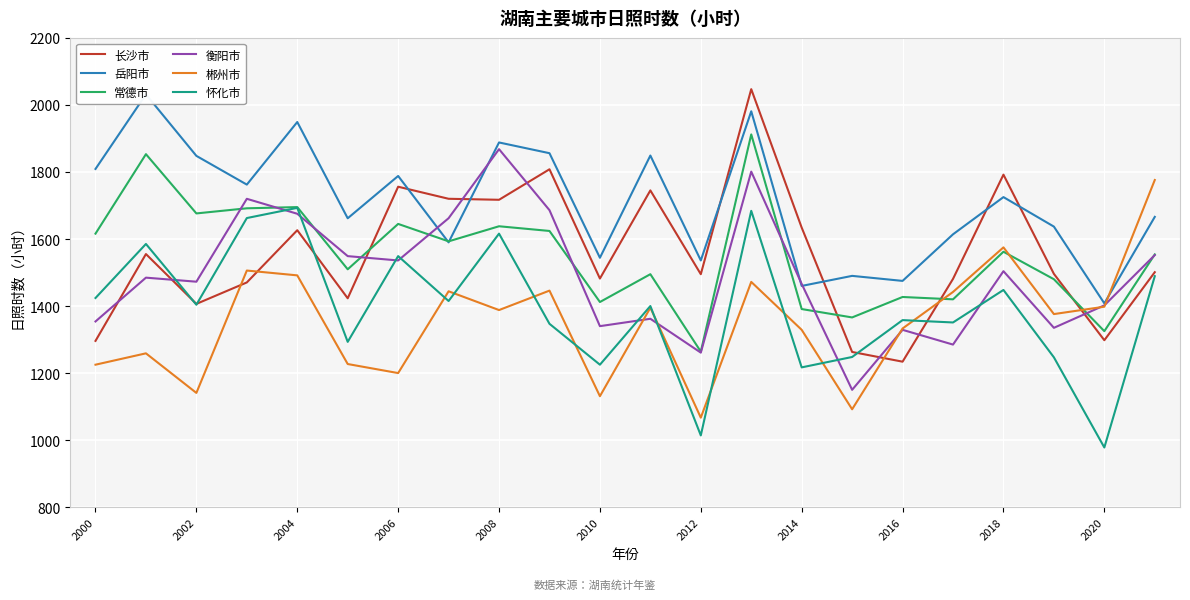

What is the difference between the maximum and minimum values in the 岳阳市 series?

623.5